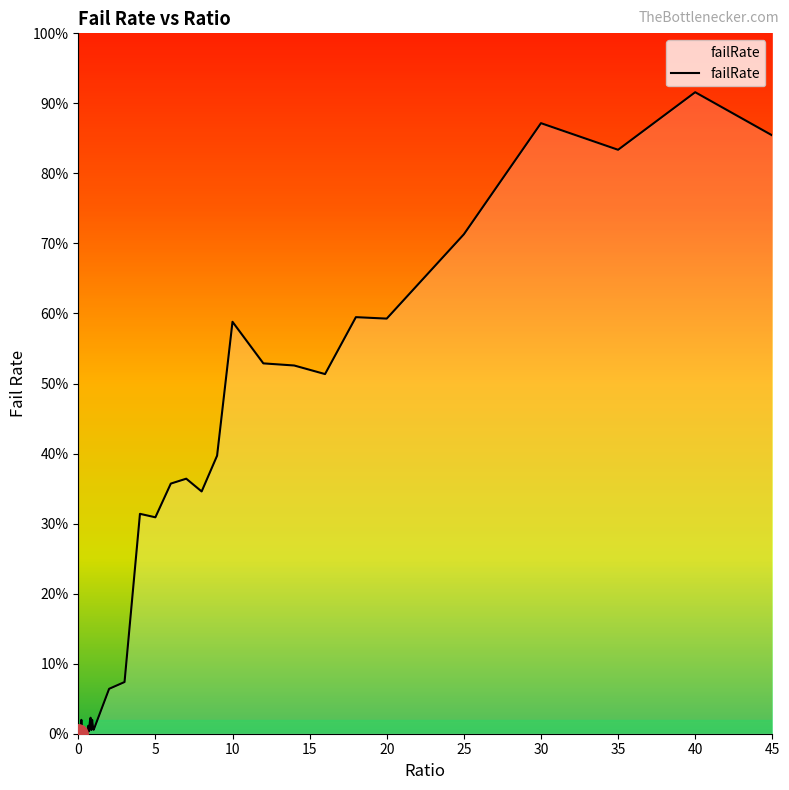

Does the chart display data point markers on the line(s)?

No